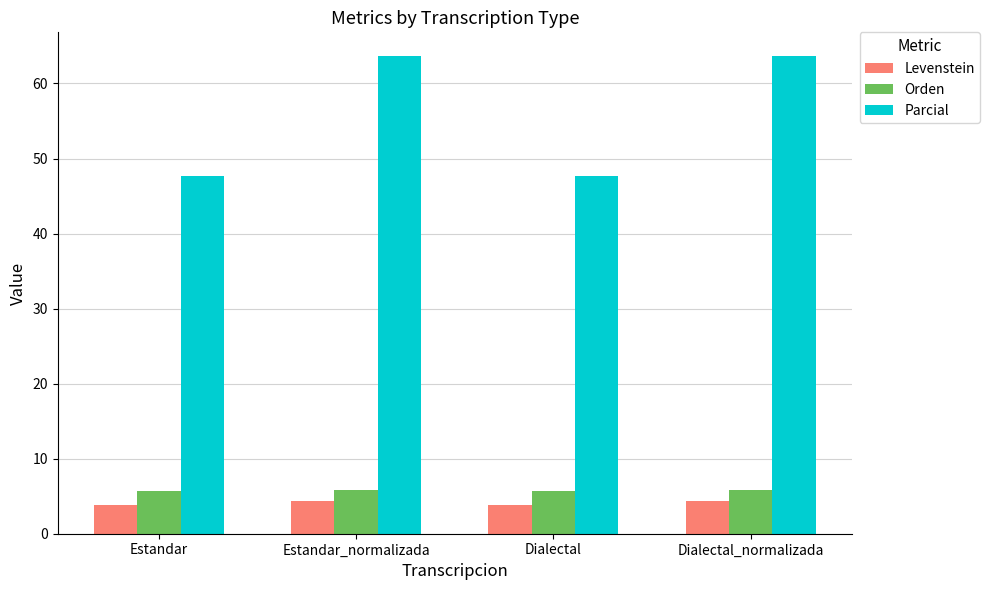

True or false: Orden has a value of 7.8 at Estandar.

False